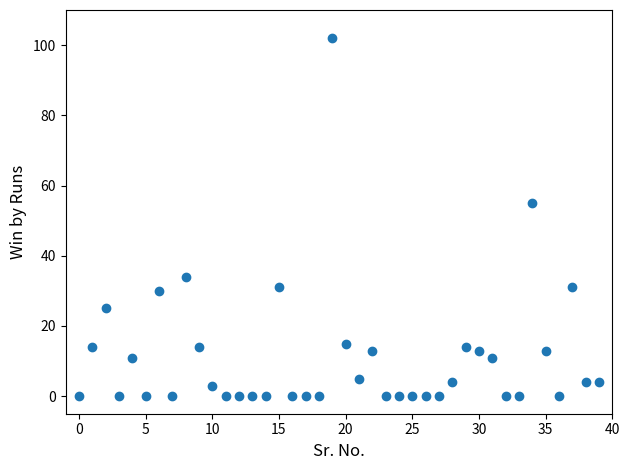

What Y value in the scatter plot is closest to 51?

55